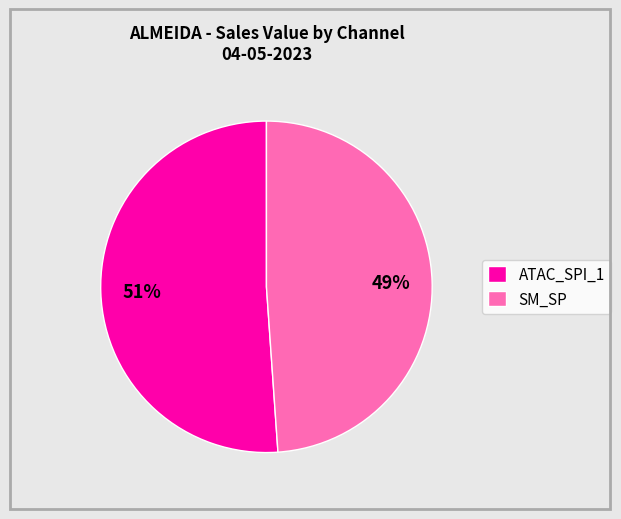

To the nearest percent, what portion does ATAC_SPI_1 represent?

51%